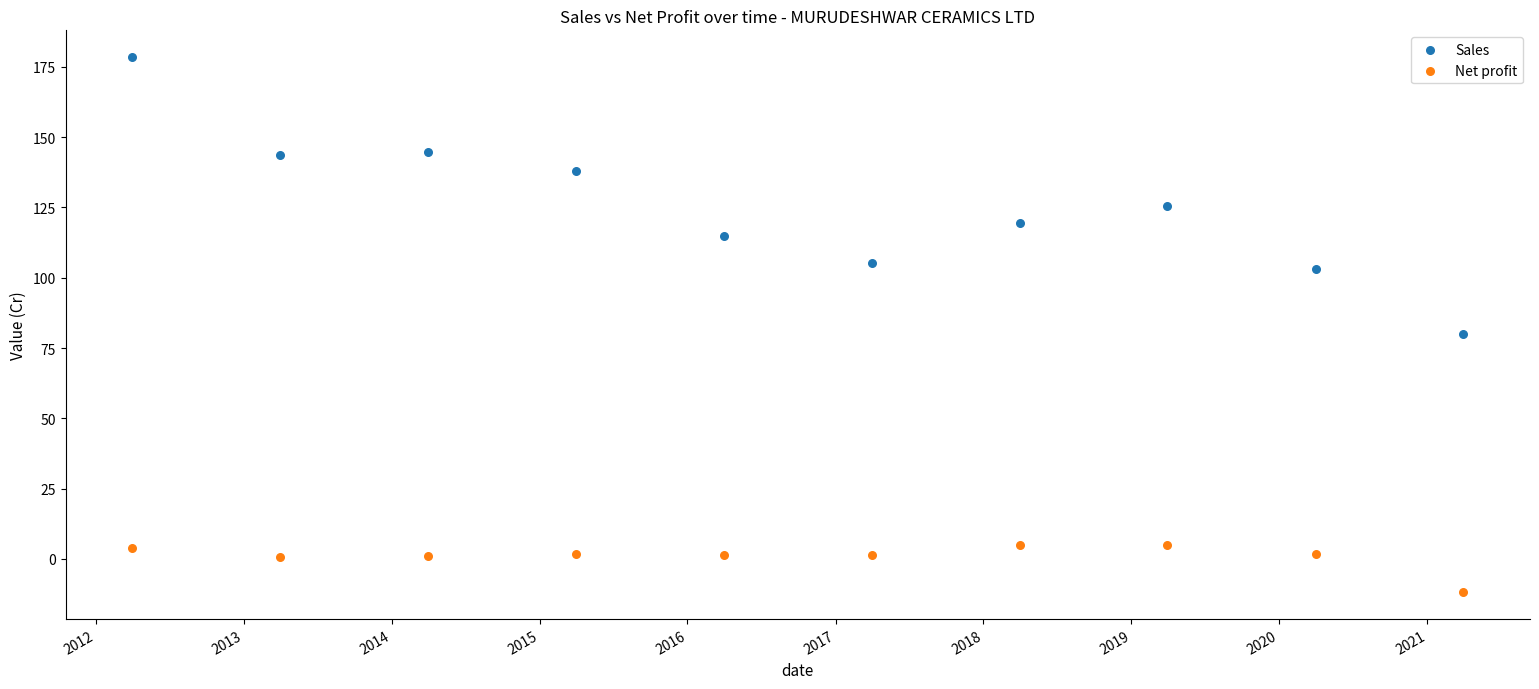

Which series has the largest Y range (max minus min)?

Sales